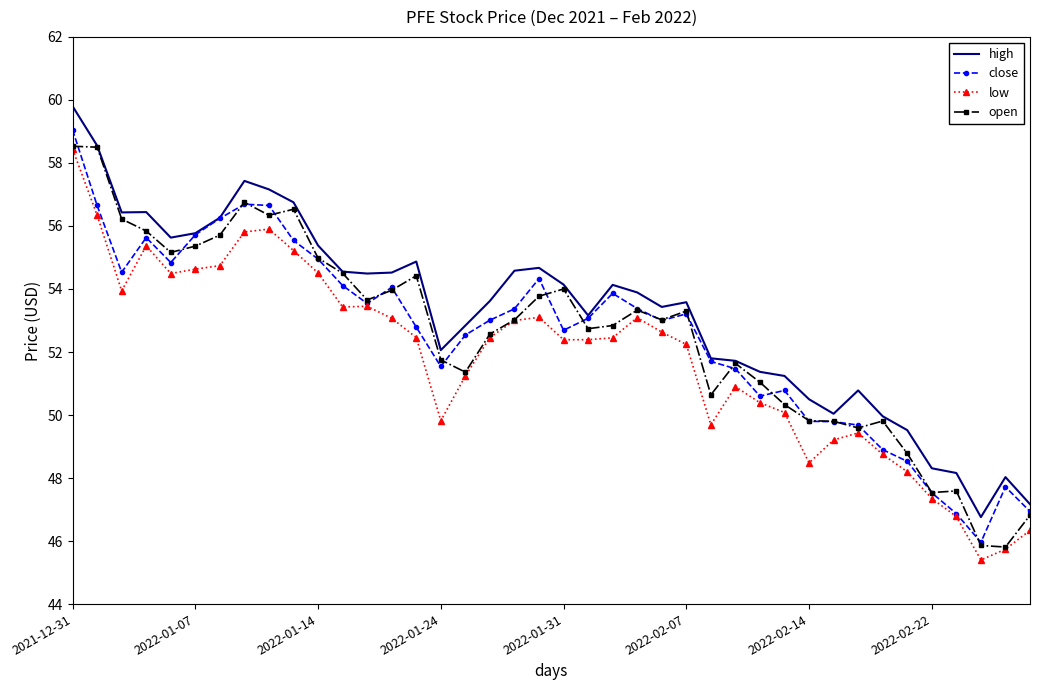

True or false: low and high cross at least once.

False